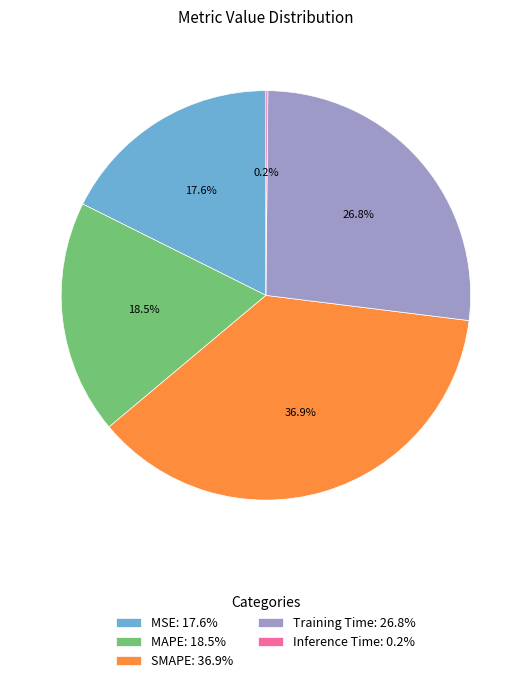

What is the total percentage of Training Time: 26.8% and SMAPE: 36.9%?

63.7%